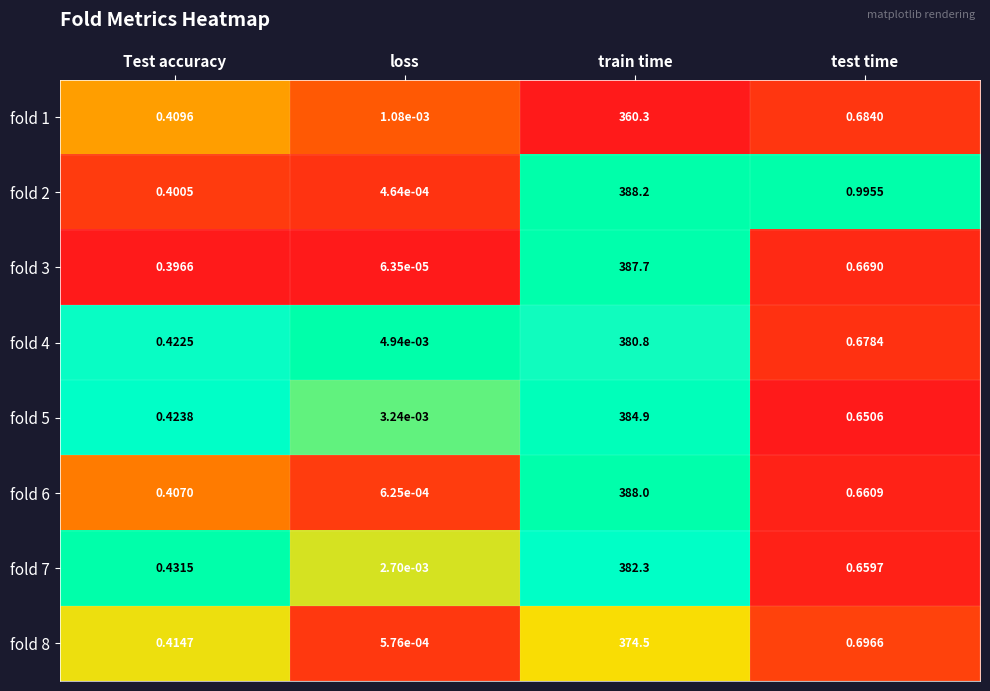

Which series has the largest total across all categories?

fold 2